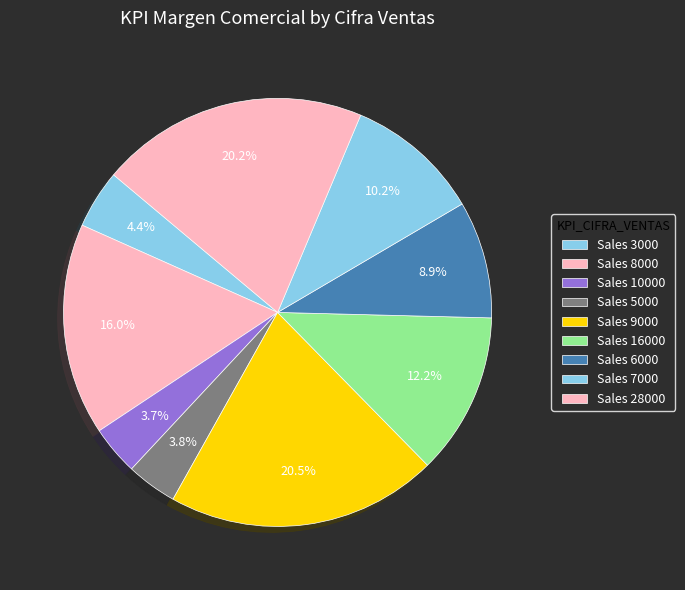

Count the number of slices in the pie.

9